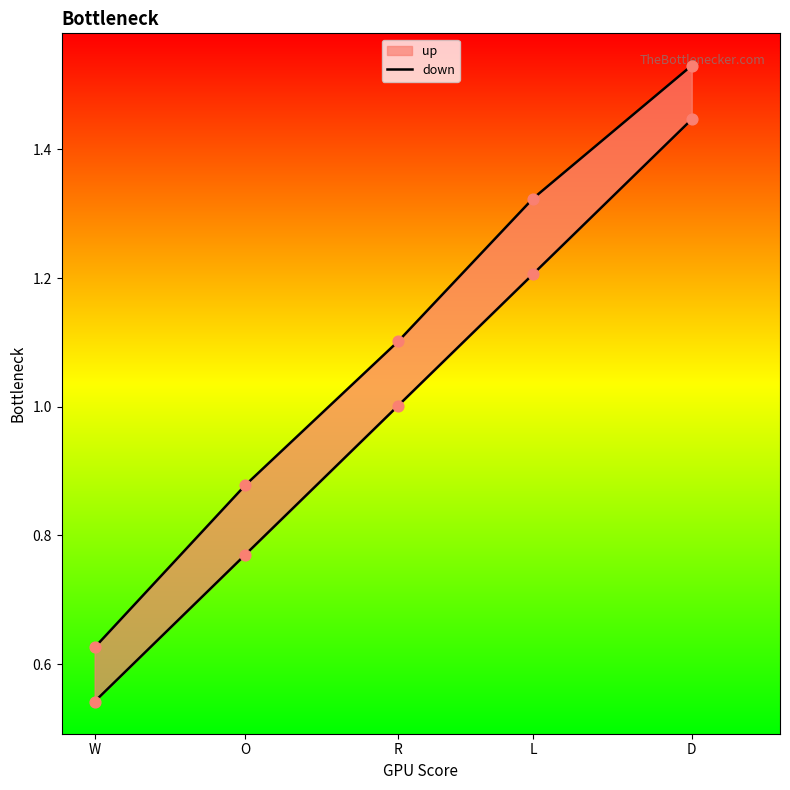

What is the change in value from R to D?

+0.4